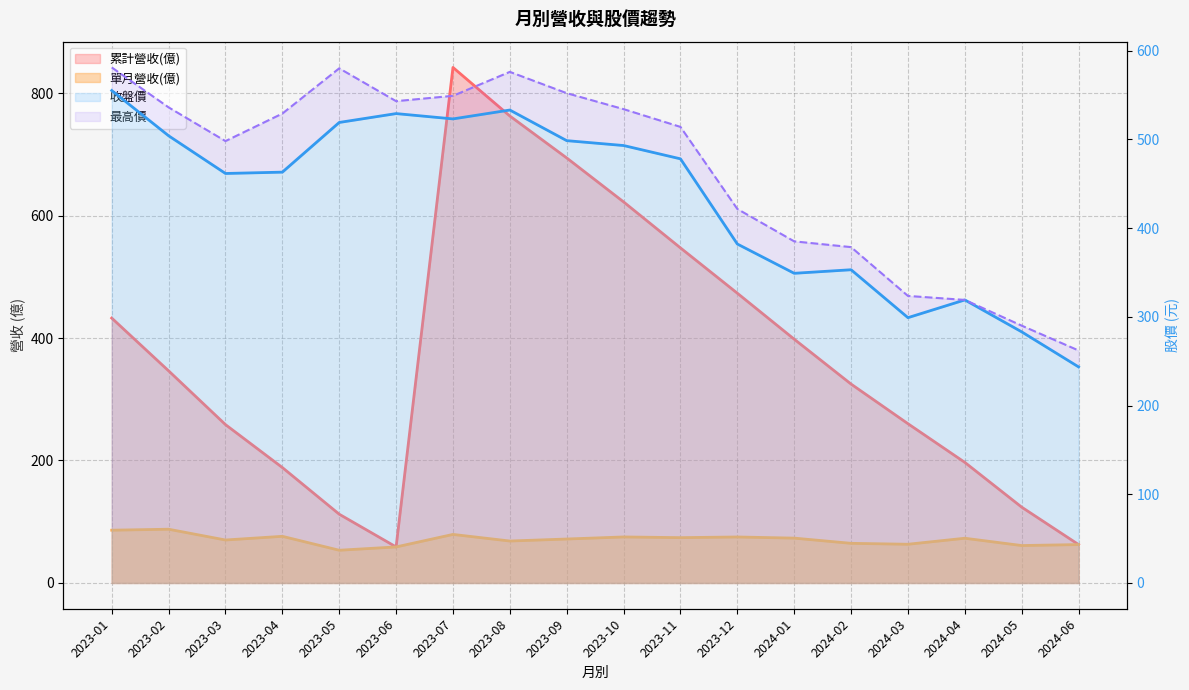

True or false: 單月營收(億) and 累計營收(億) cross at least once.

False